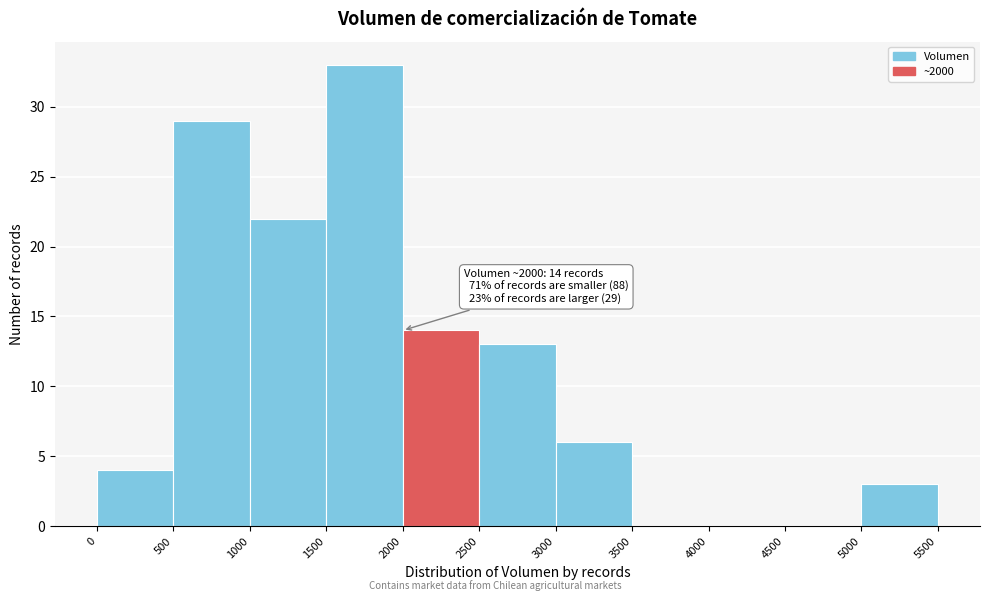

Which range on the x-axis has the tallest bar?

1500 to 2000